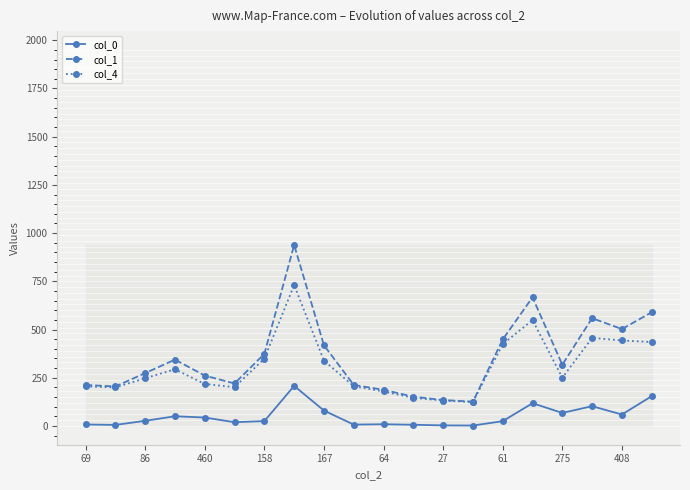

True or false: col_0 and col_1 intersect in this chart.

False